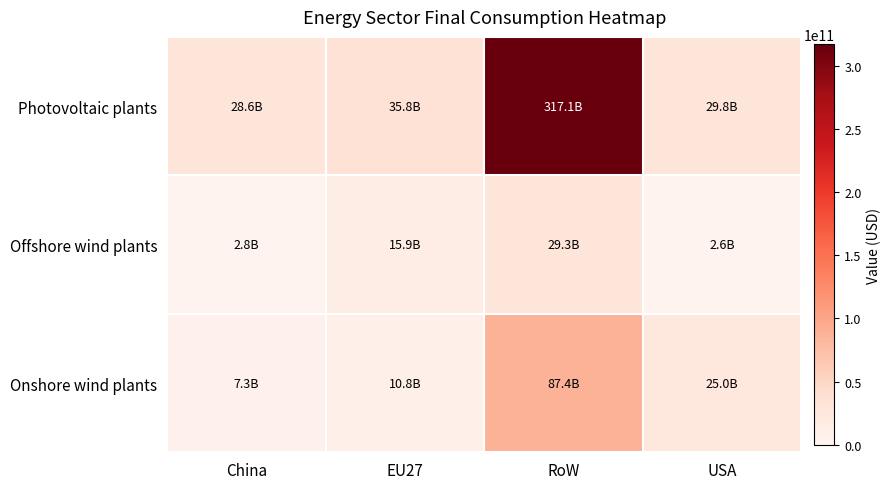

Rank the series by their maximum value, from lowest to highest.

Offshore wind plants, Onshore wind plants, Photovoltaic plants